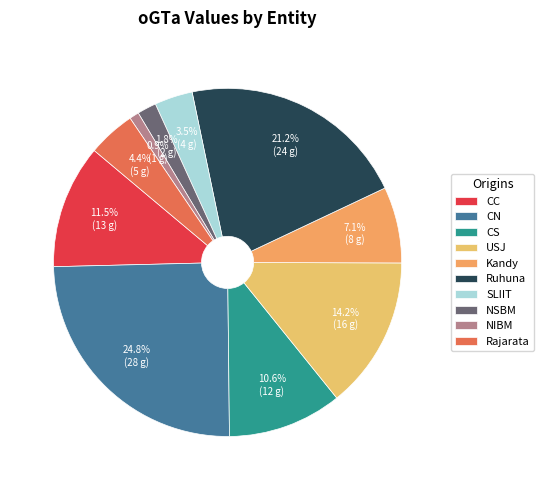

True or false: NIBM accounts for 1% of the total.

True